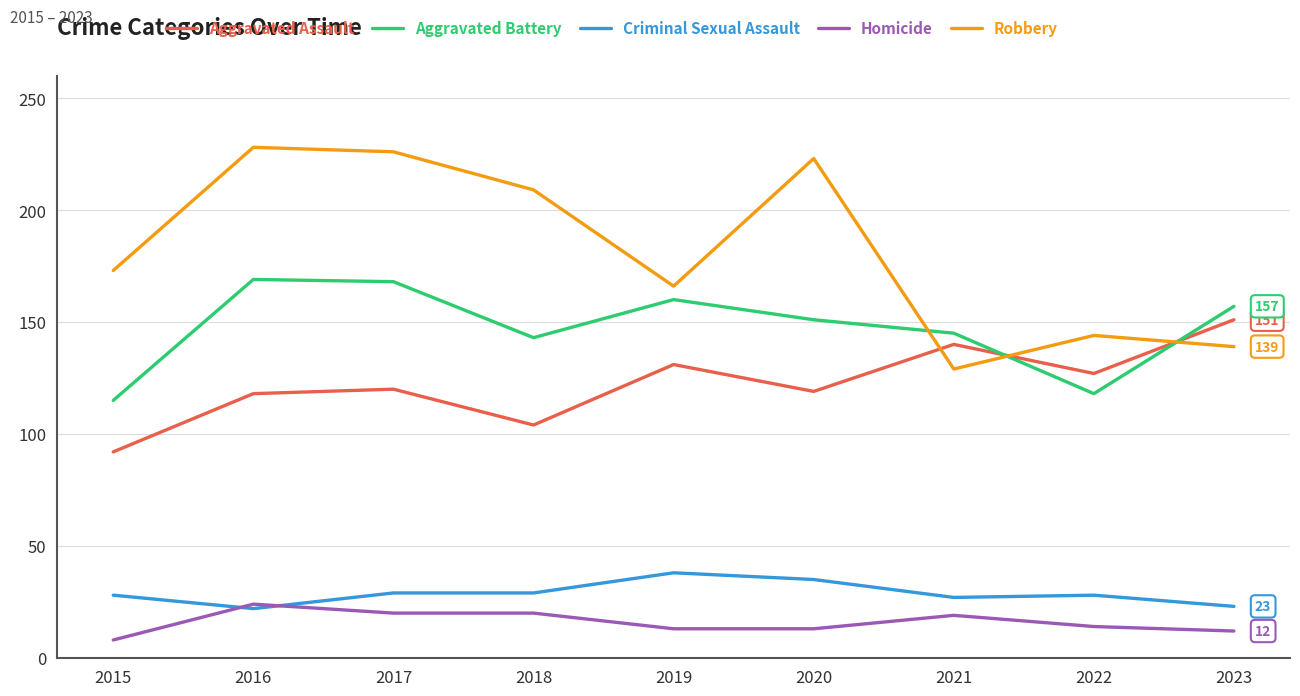

At which label does Aggravated Assault reach its minimum?

2015